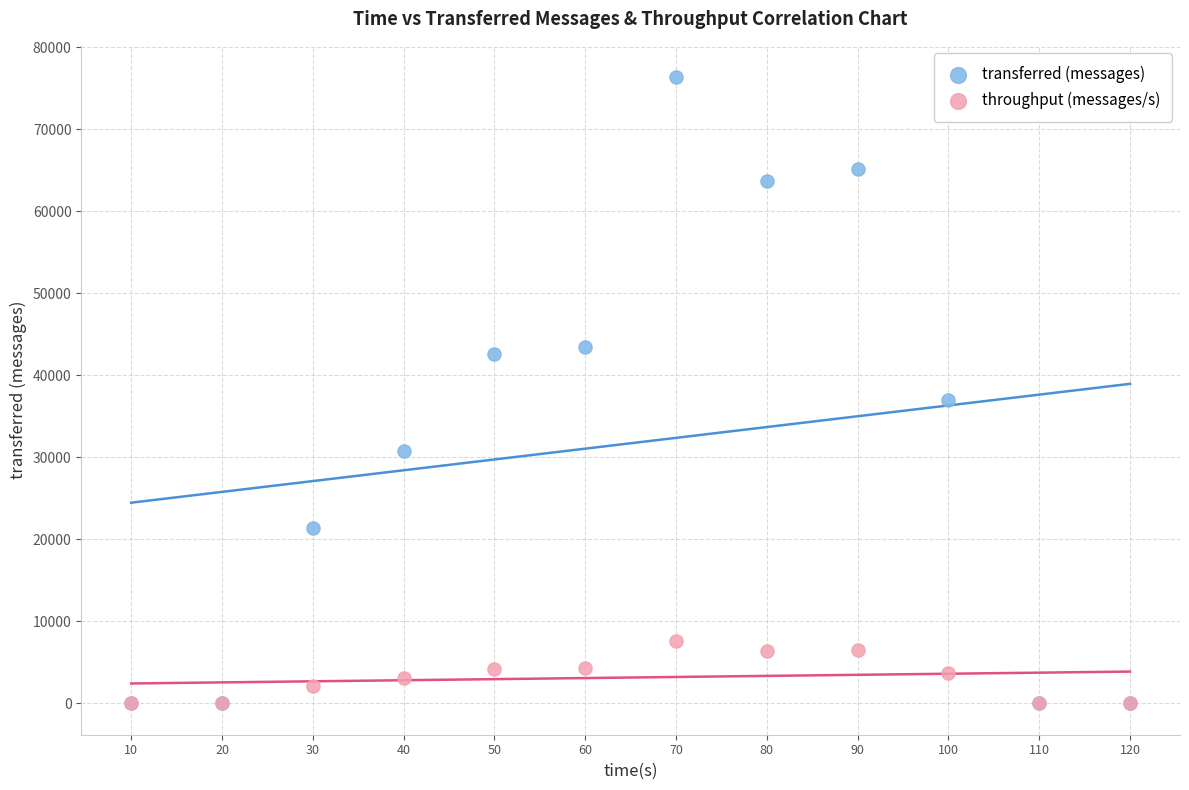

Across all series, what Y value is closest to 38180?

37040